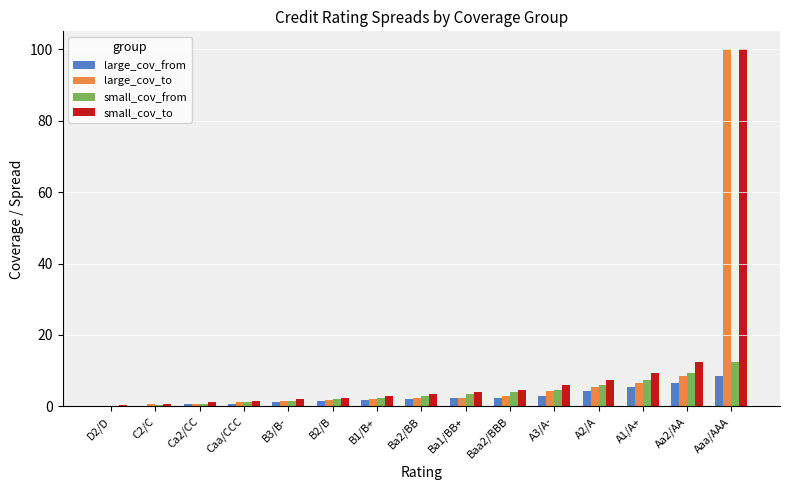

What value does the small_cov_from series have at A1/A+?

7.5